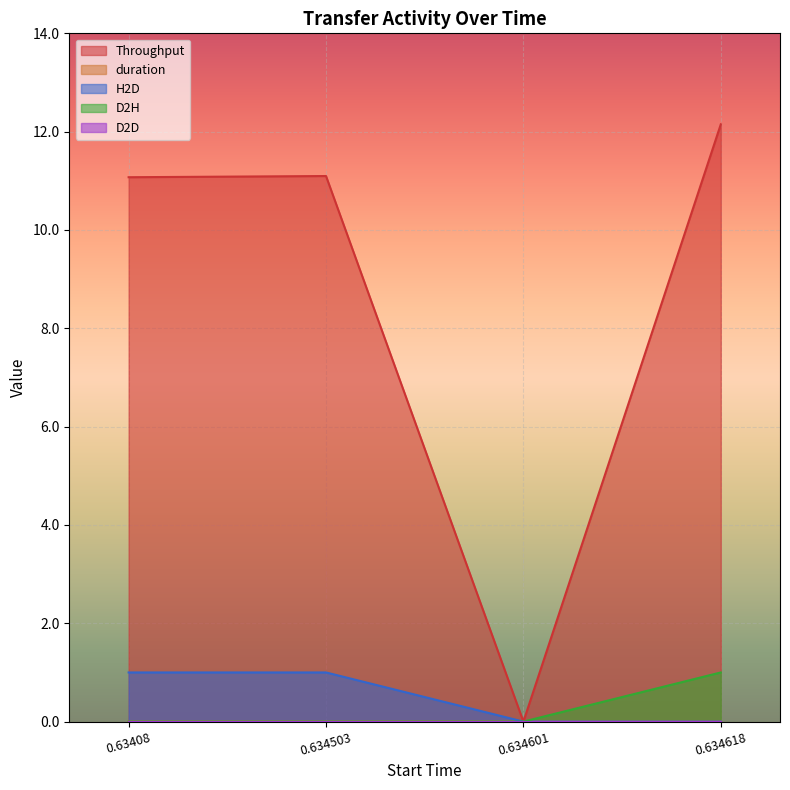

Which series has the widest spread of values?

Throughput